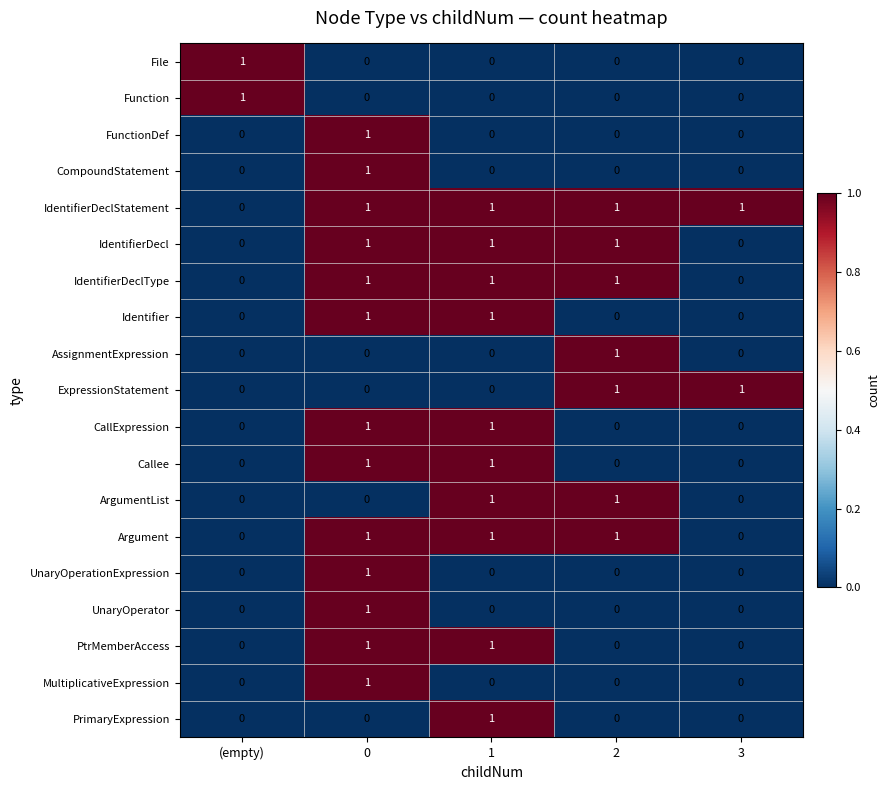

The value of Identifier at 0 is 1. True or false?

True